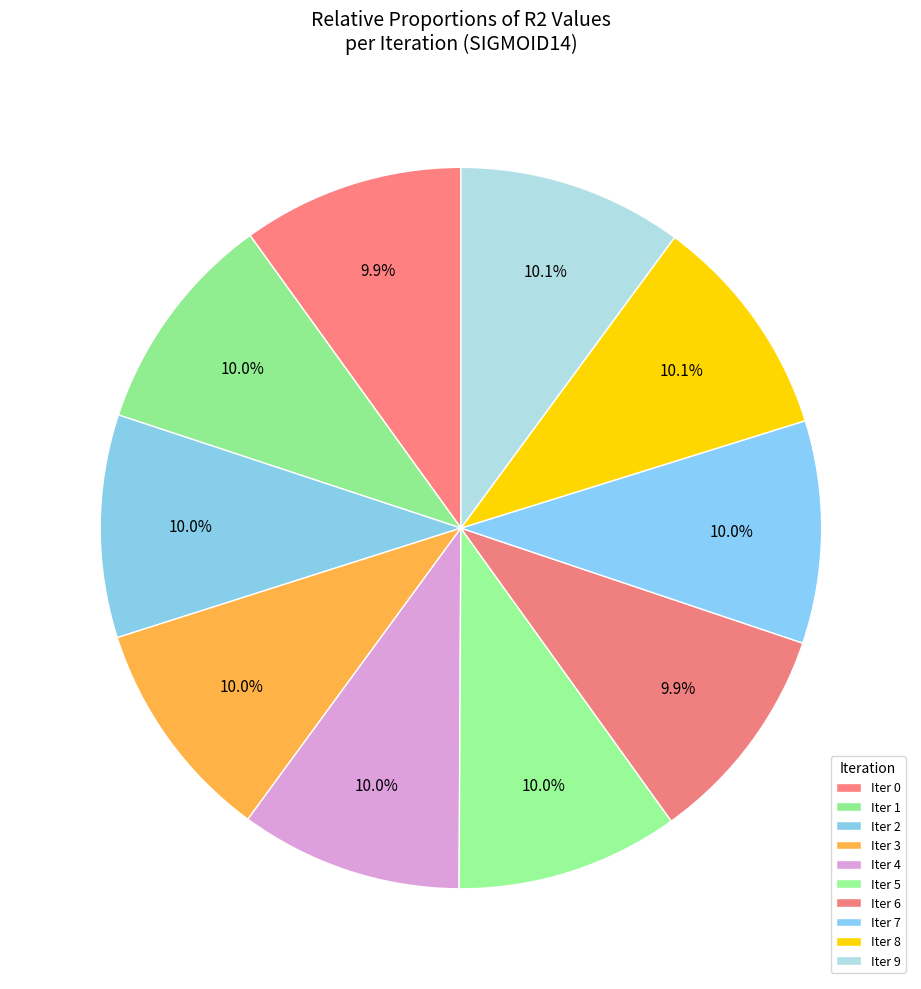

Is there a majority slice in this chart?

No